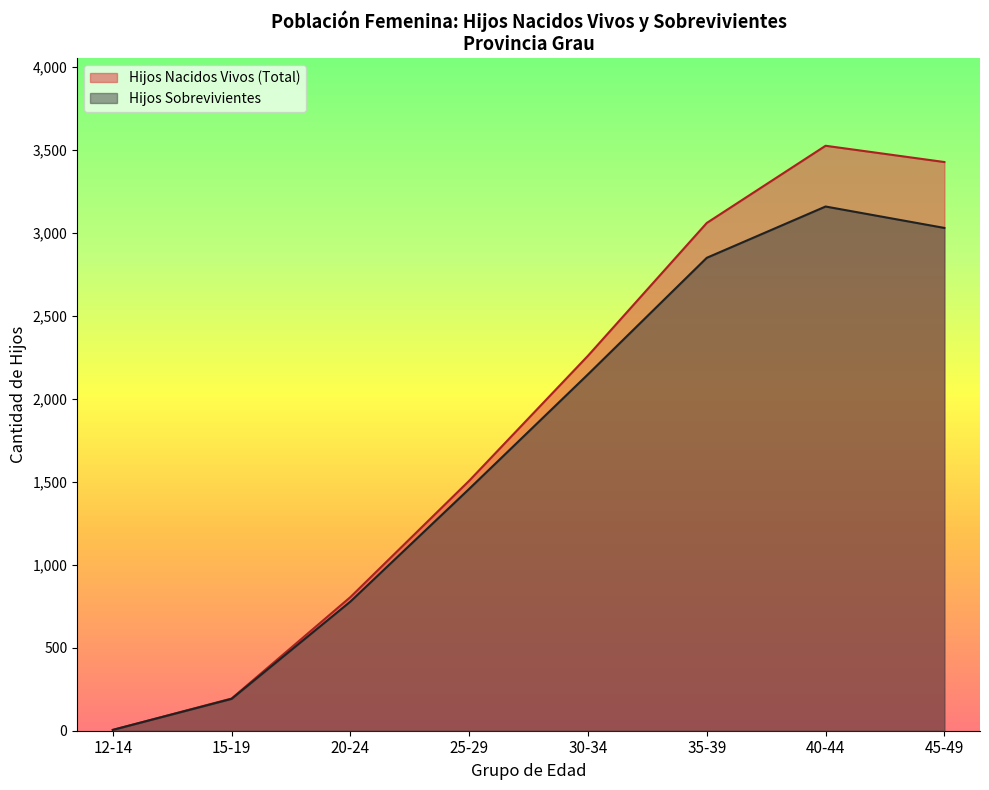

Reading left to right, what are all the values shown in this chart?

Hijos Nacidos Vivos (Total): 5	194	805	1506	2259	3059	3524	3426
Hijos Sobrevivientes: 5	192	778	1457	2147	2849	3158	3029